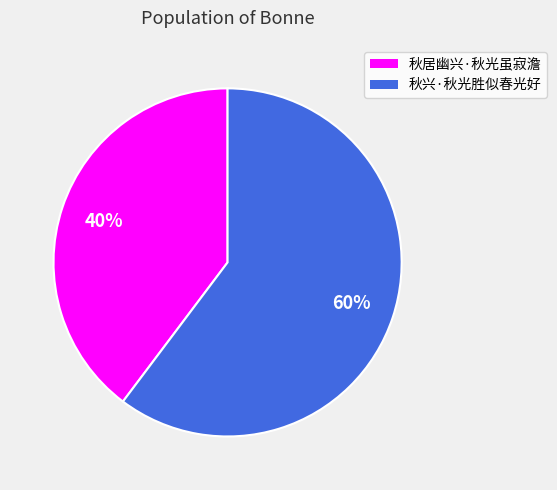

Rank the categories by value from highest to lowest.

秋兴·秋光胜似春光好, 秋居幽兴·秋光虽寂澹